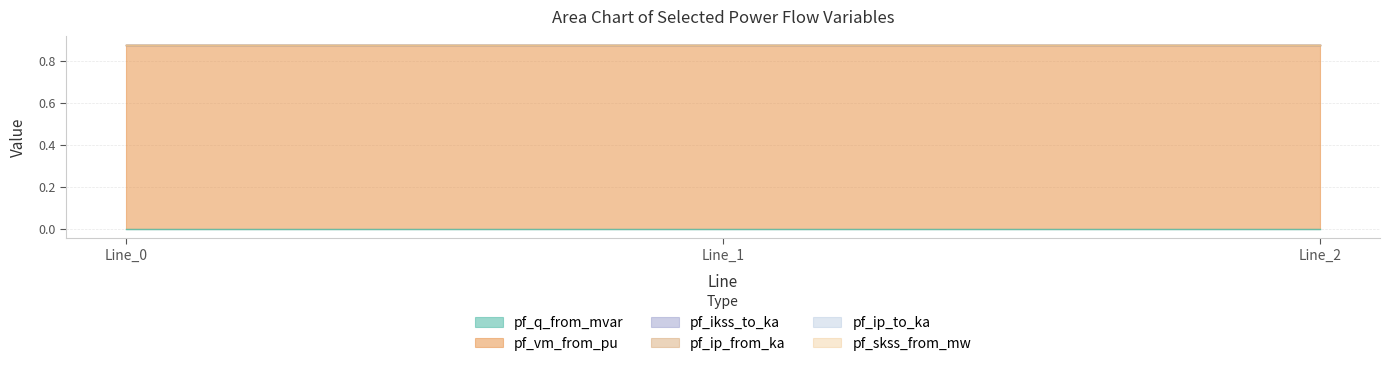

How many data points does each series have?

3